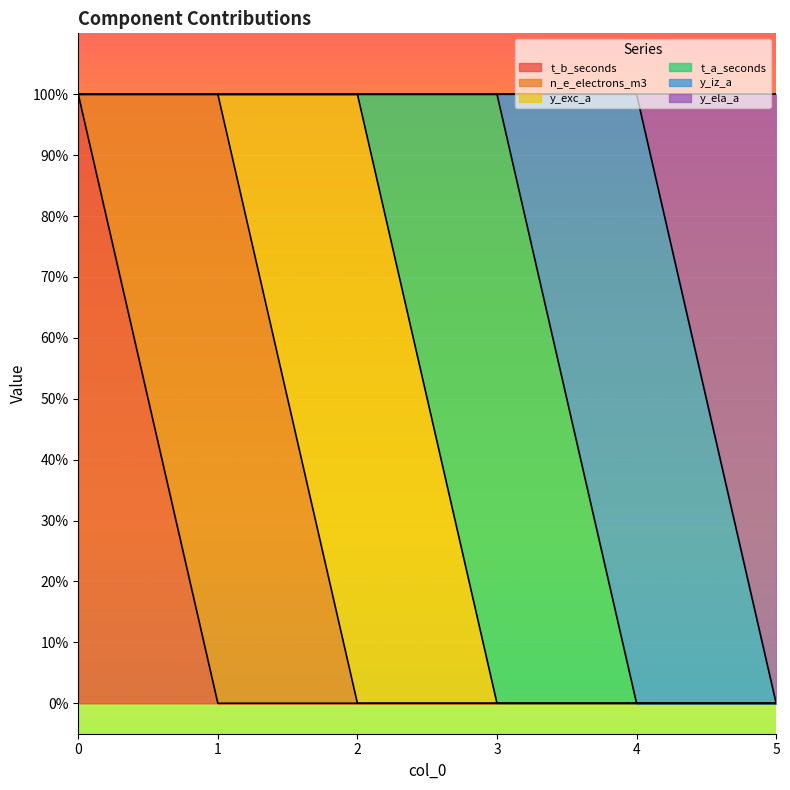

Which category has the lowest value across all series?

1